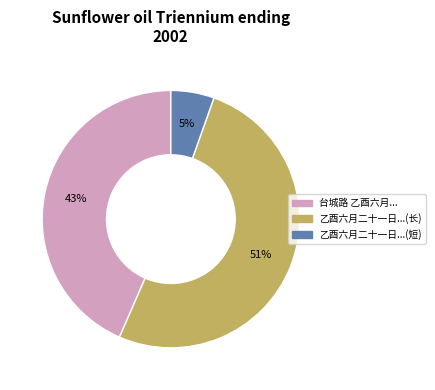

Is there a majority slice in this chart?

Yes